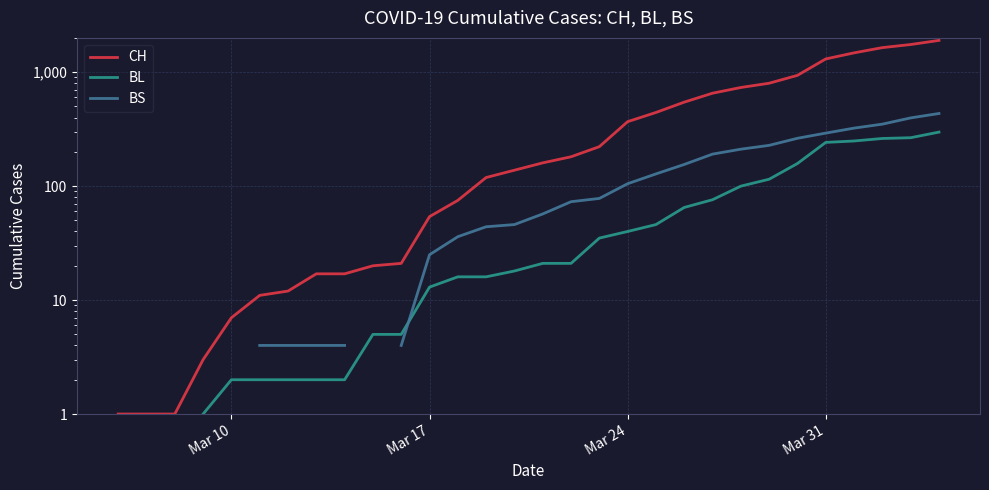

Is it true that BS equals 25.0 at Mar 17?

True